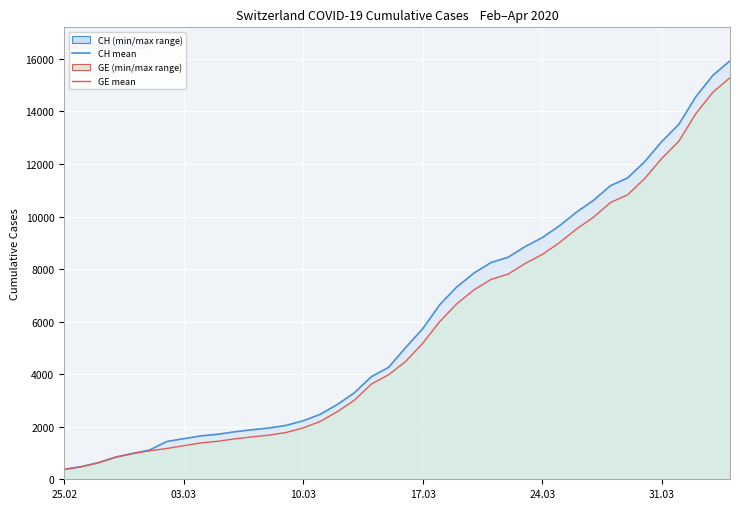

How many series are shown in this chart?

2